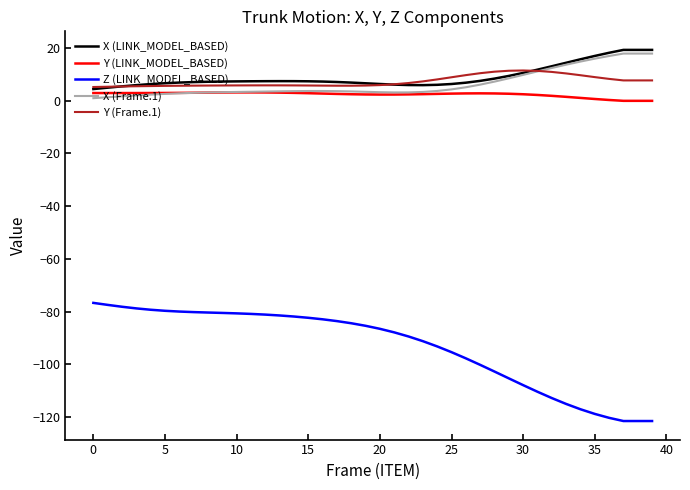

True or false: Z (LINK_MODEL_BASED) and X (LINK_MODEL_BASED) cross at least once.

False